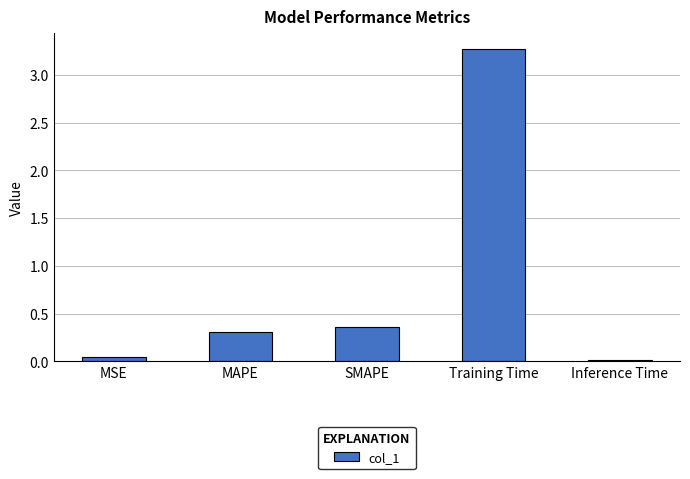

How many bars are there in total?

5